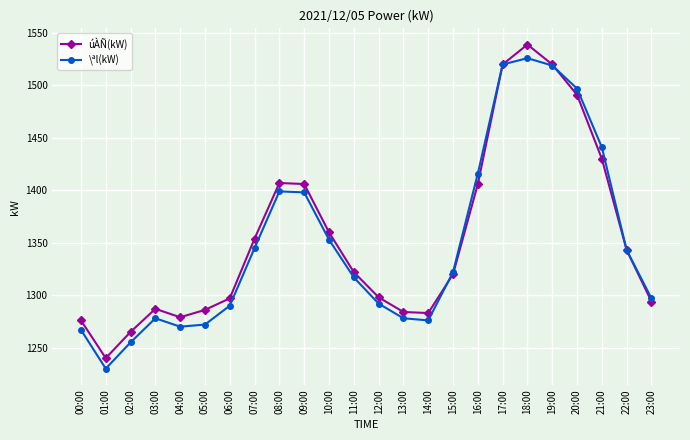

The value of úÀÑ(kW) at 17:00 is 2043. True or false?

False